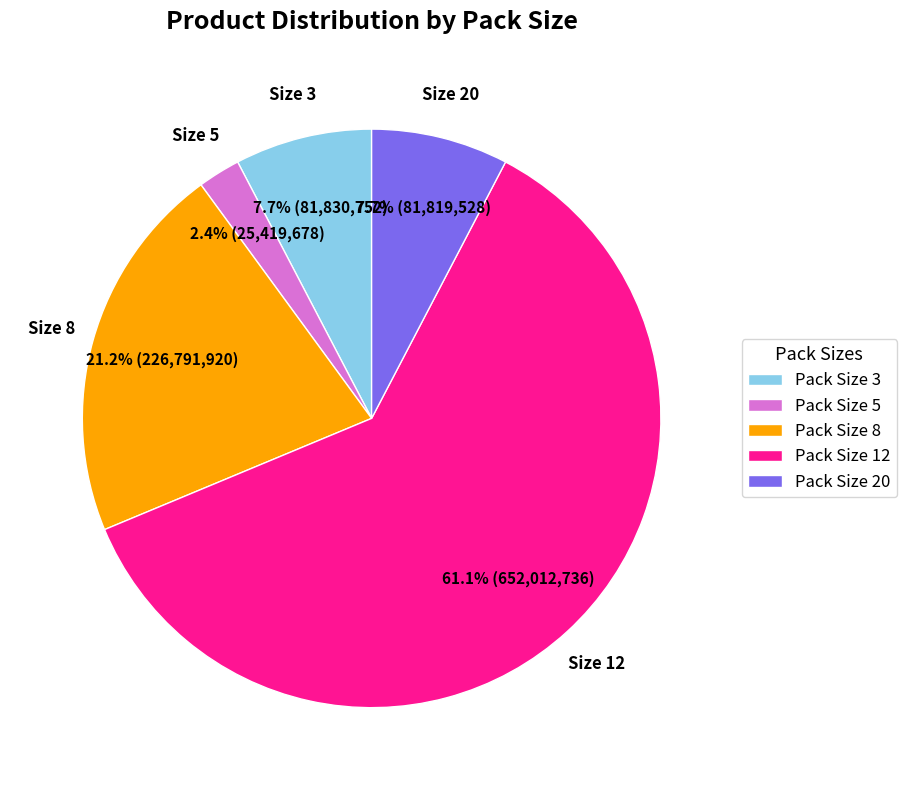

To the nearest percent, what is the average slice percentage?

20%